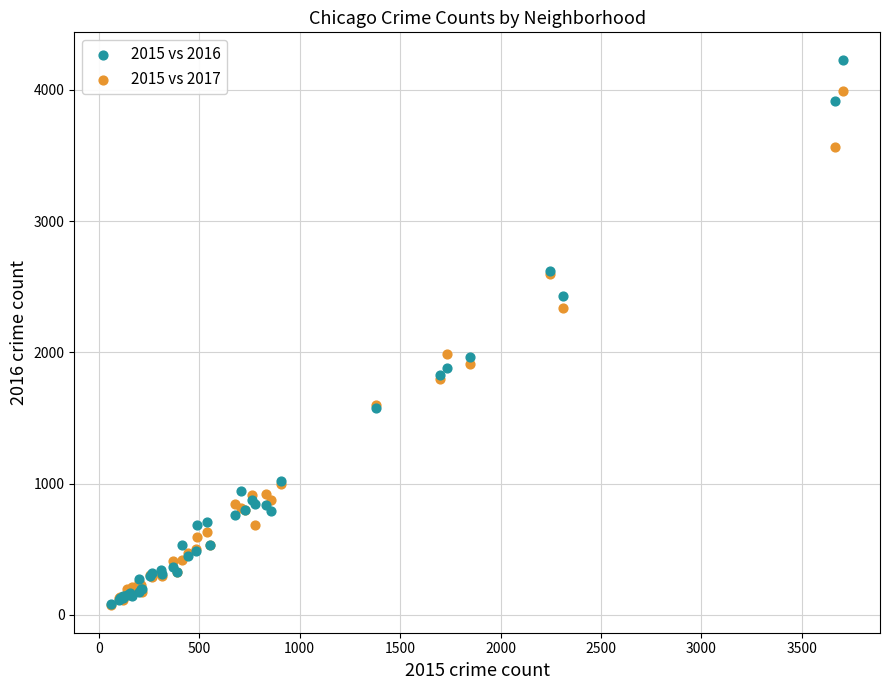

Which series has the widest spread of Y values?

2015 vs 2016